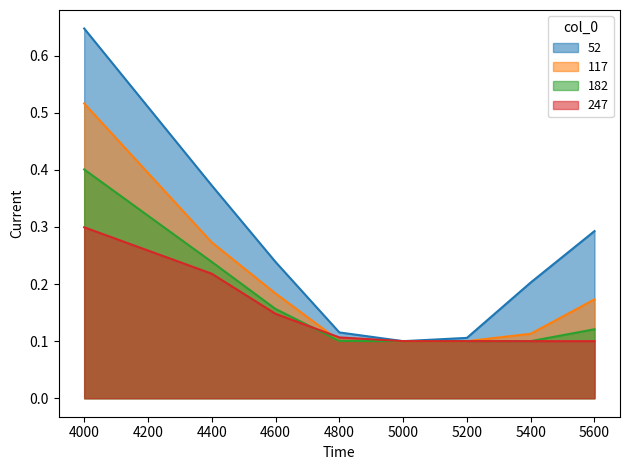

What is the total value across all series at 4600?

0.7